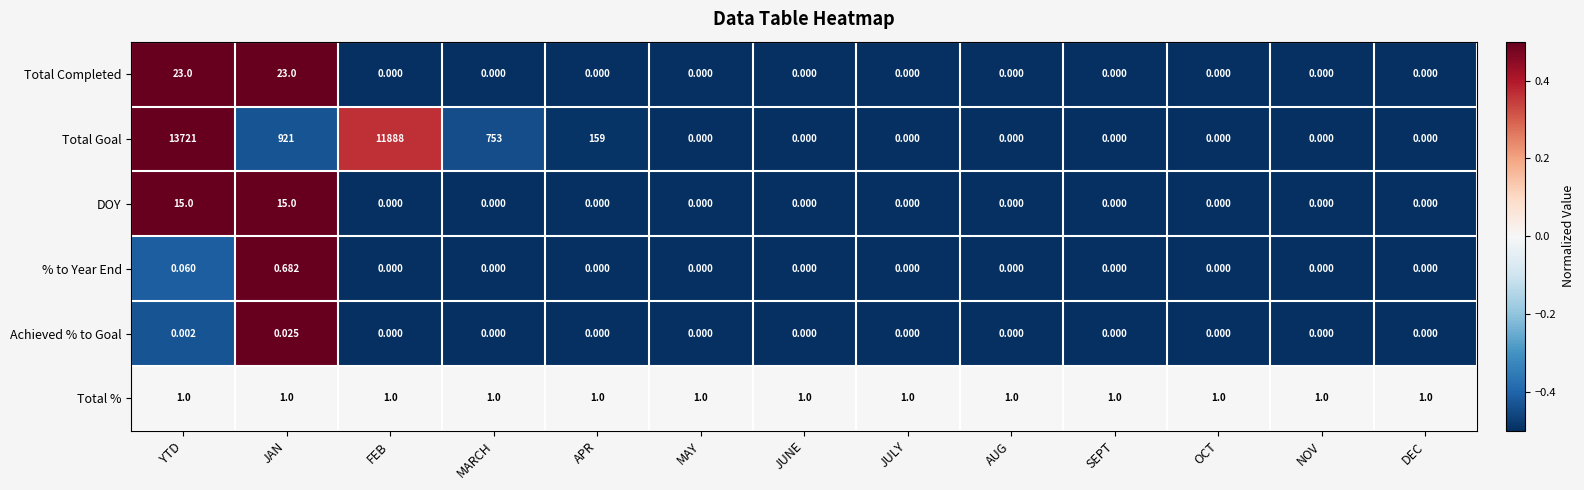

Which label corresponds to the largest value in the chart?

YTD